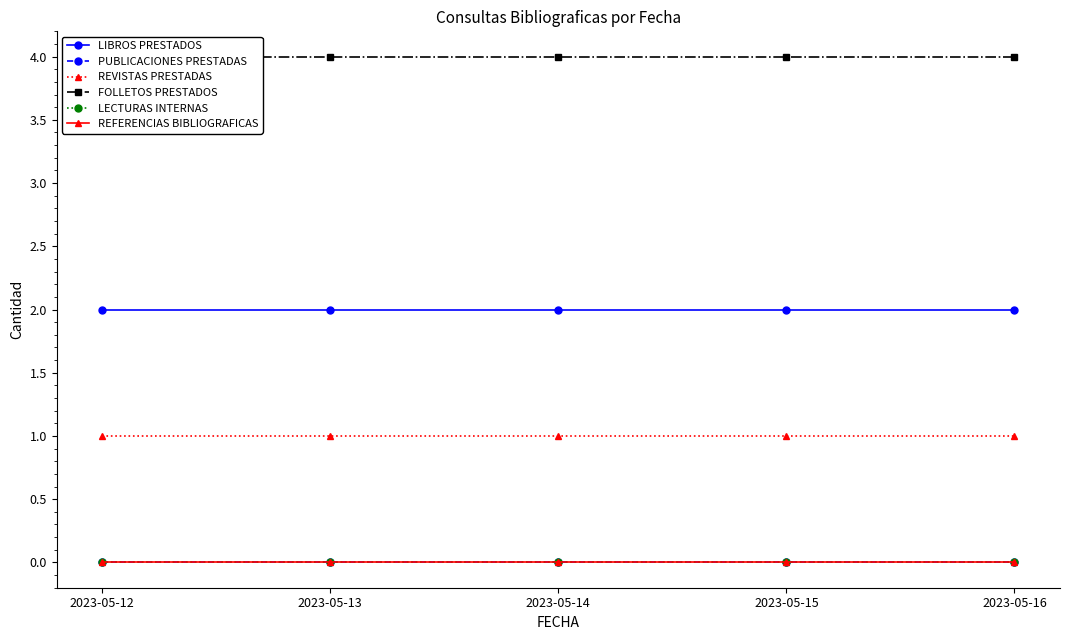

What are all the series names shown in the legend?

LIBROS PRESTADOS, PUBLICACIONES PRESTADAS, REVISTAS PRESTADAS, FOLLETOS PRESTADOS, LECTURAS INTERNAS, REFERENCIAS BIBLIOGRAFICAS